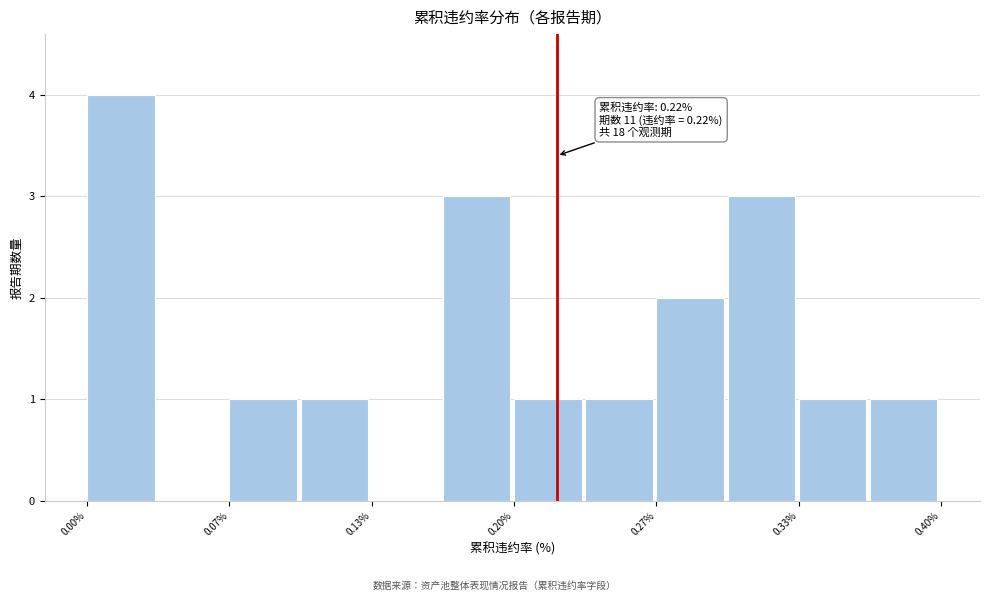

Around what value on the x-axis is the tallest bar? Give the approximate position of its centre, as read against the axis.

0.02